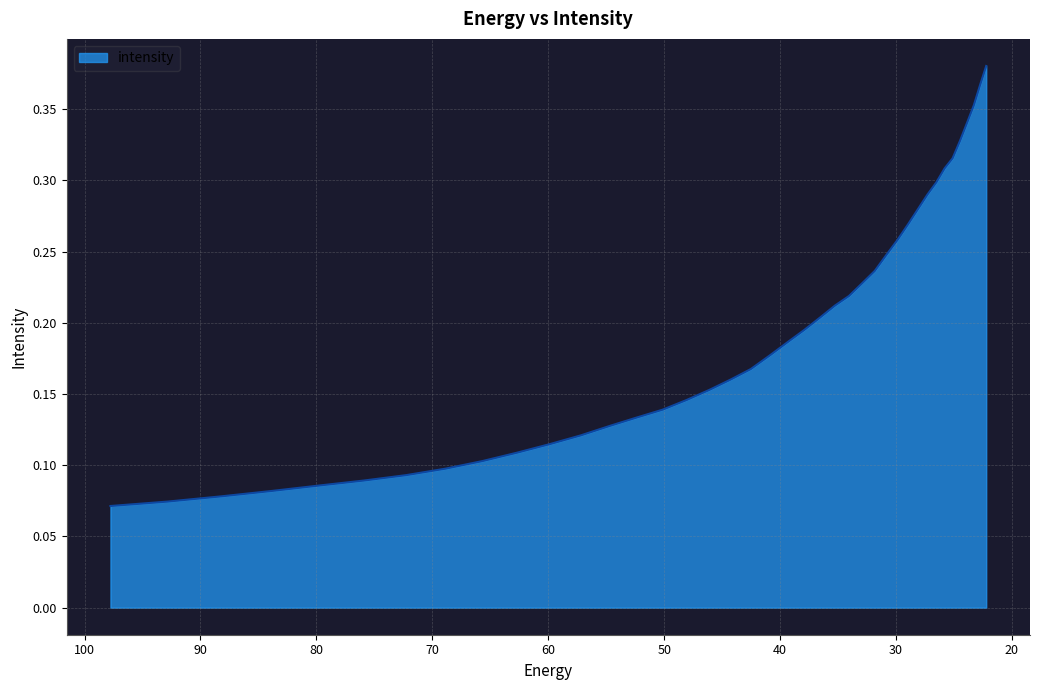

What is the sum of all values?

7.8